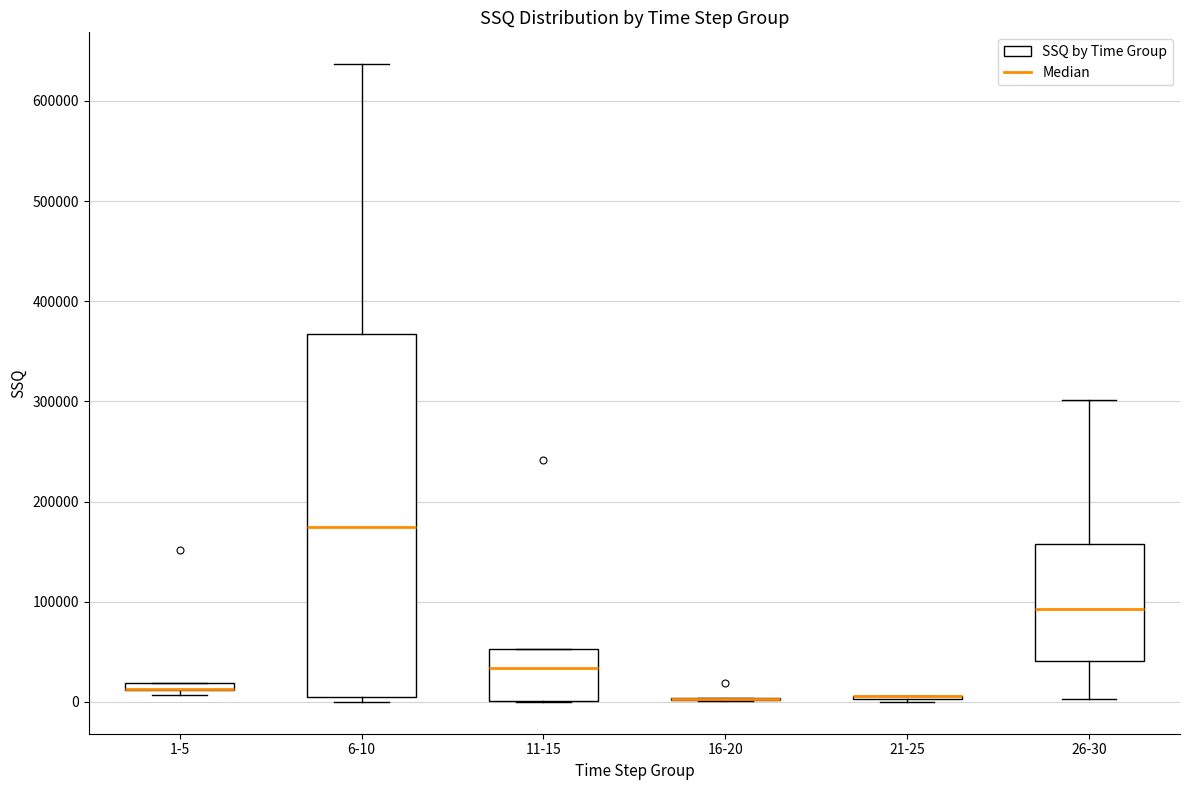

Where is the lower edge of the box for 1-5 on the y-axis? The values are not printed on the chart, so give them approximately, as read against the axis.

10000